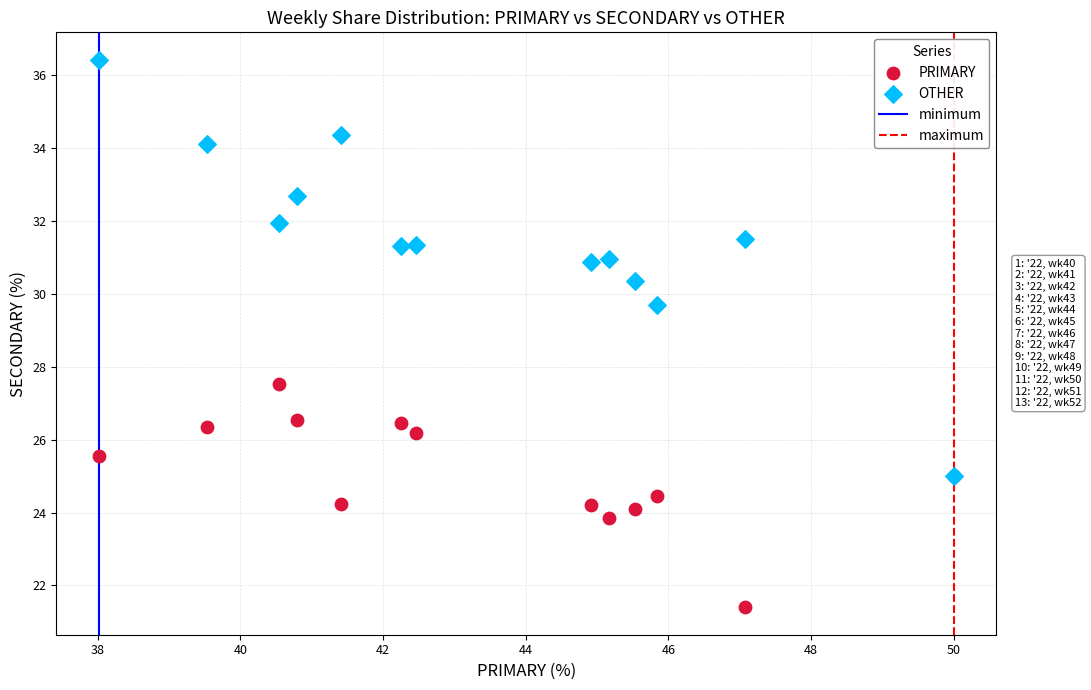

Across all series, what Y value is closest to 28?

27.5